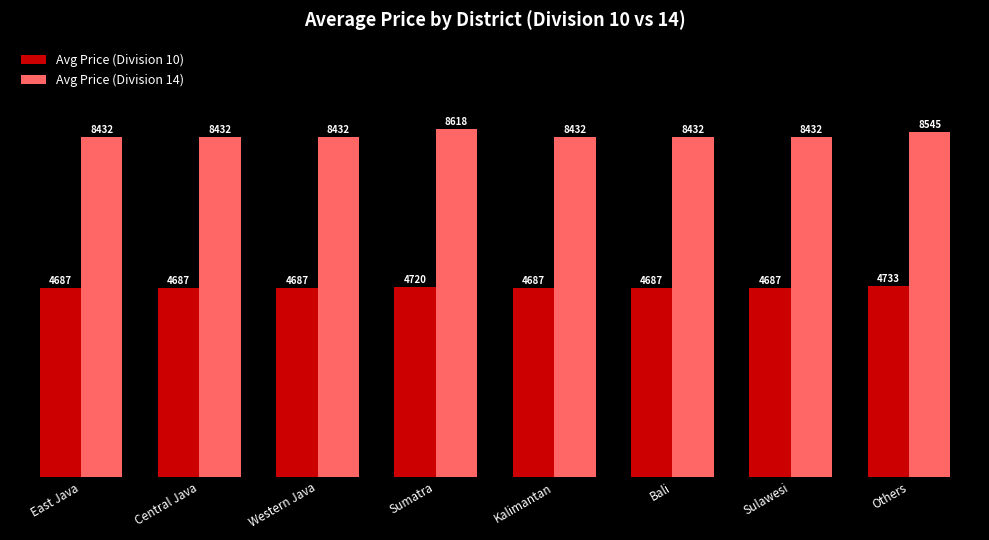

How many series are shown in this chart?

2